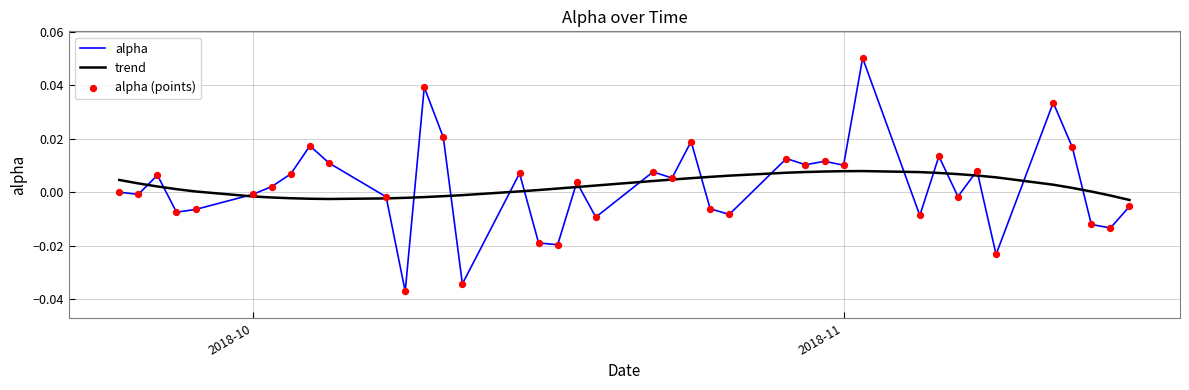

List the series in order of their peak value, highest first.

alpha, trend